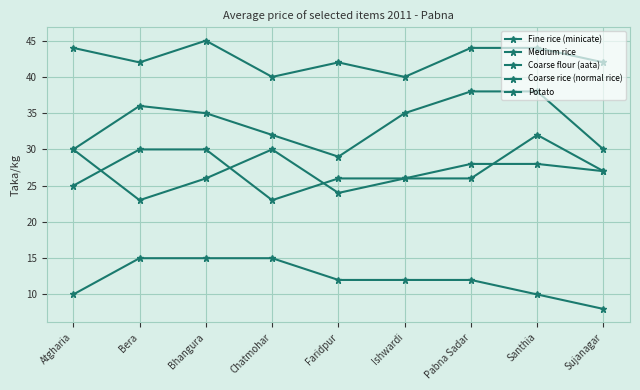

Does the chart have visible grid lines?

Yes